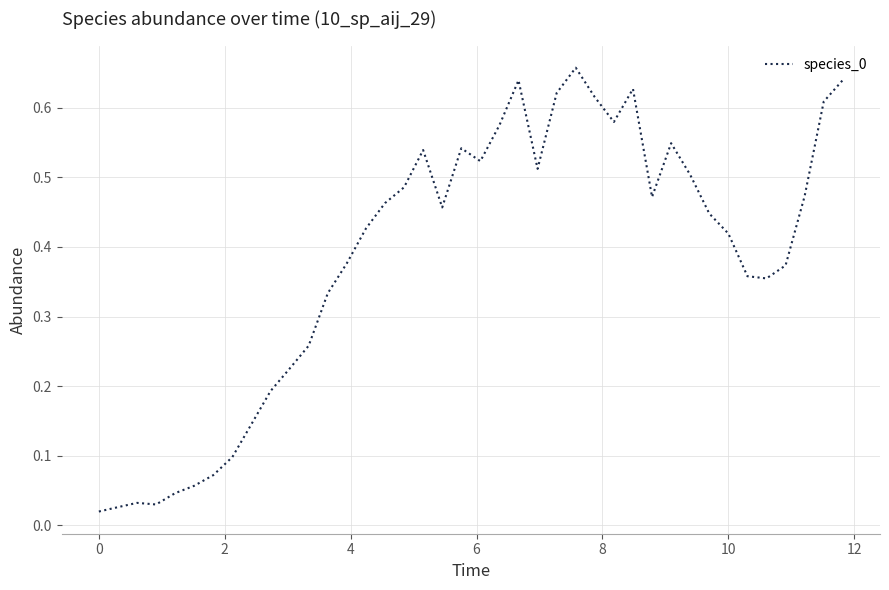

Reading left to right, what are all the values shown in this chart?

0.0	0.0	0.0	0.0	0.0	0.1	0.1	0.1	0.1	0.2	0.2	0.3	0.3	0.4	0.4	0.5	0.5	0.5	0.5	0.5	0.5	0.6	0.6	0.5	0.6	0.7	0.6	0.6	0.6	0.5	0.5	0.5	0.4	0.4	0.4	0.4	0.4	0.5	0.6	0.6